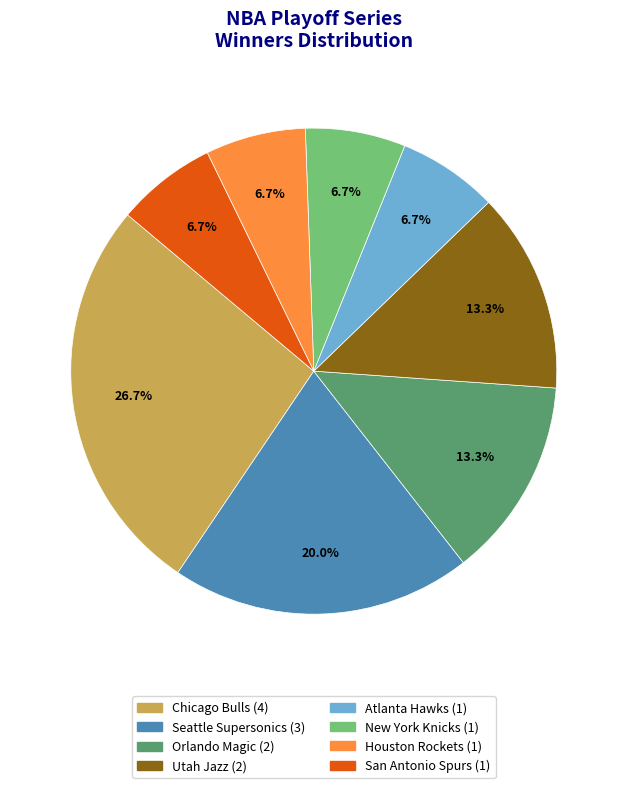

To the nearest percent, what is the average slice percentage?

12%